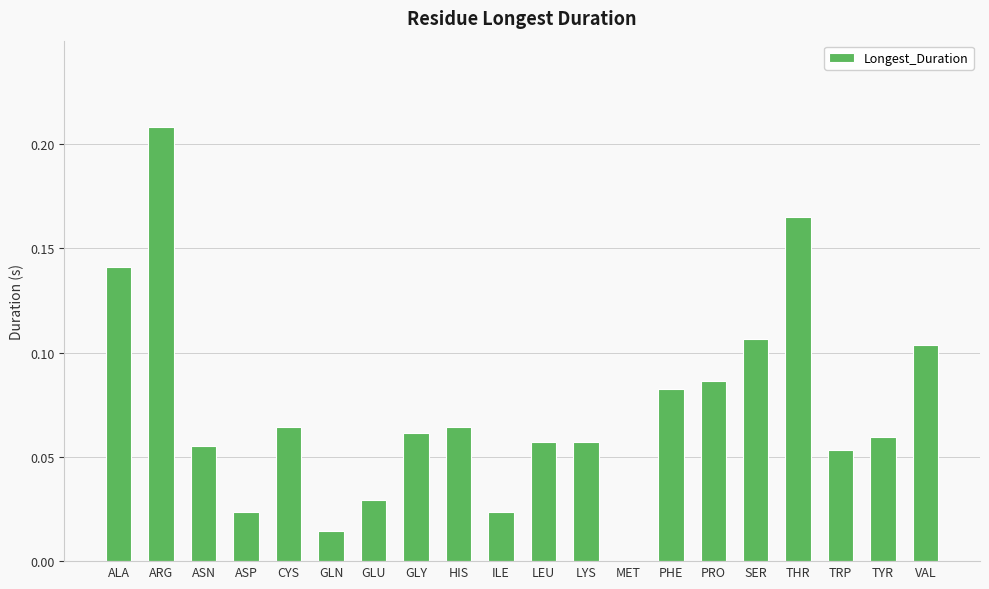

Which label corresponds to the largest value in the chart?

ARG